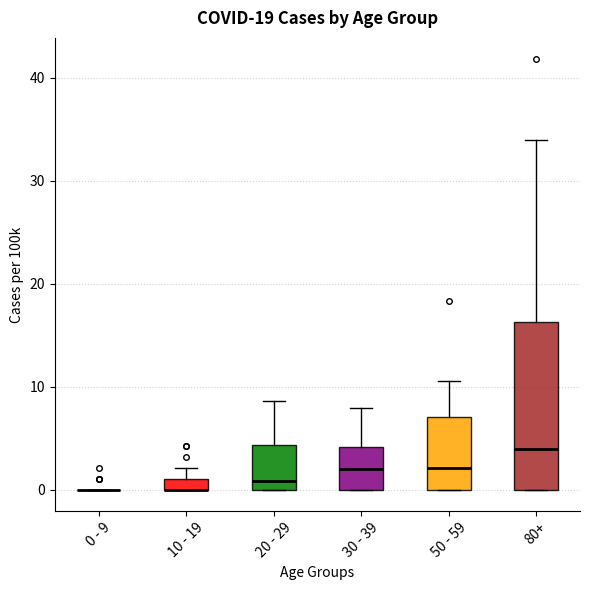

Which box is the tallest, from its lower edge to its upper edge?

80+